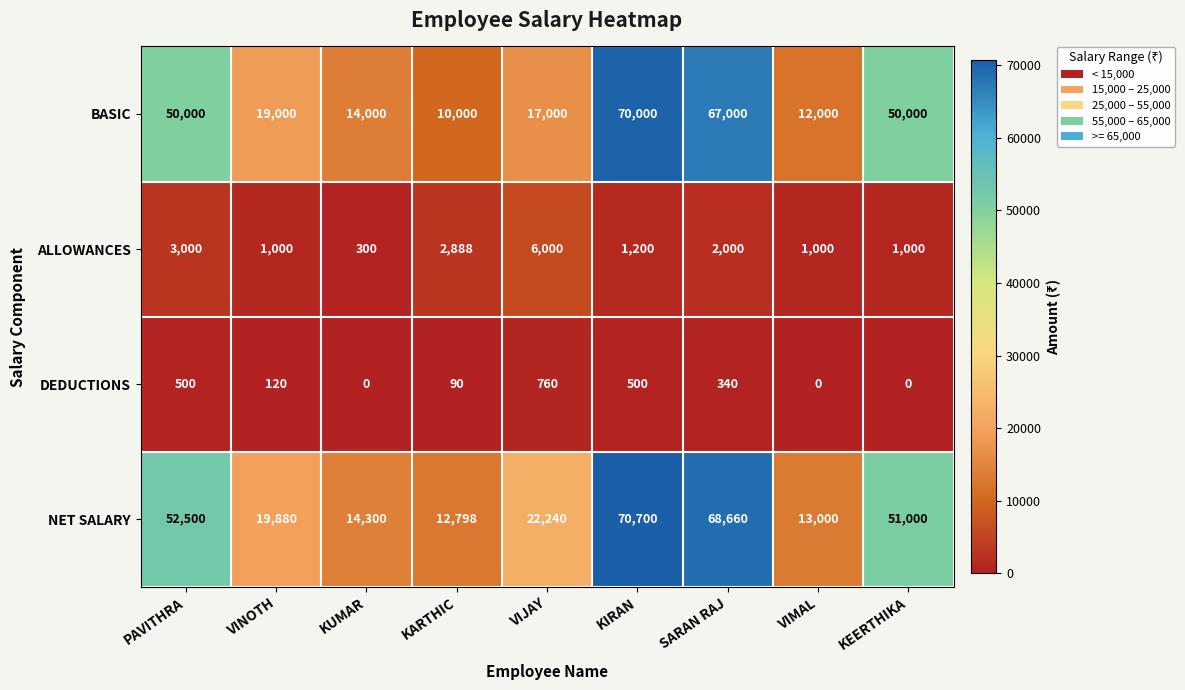

What is the spread (max minus min) of values at KARTHIC?

12708